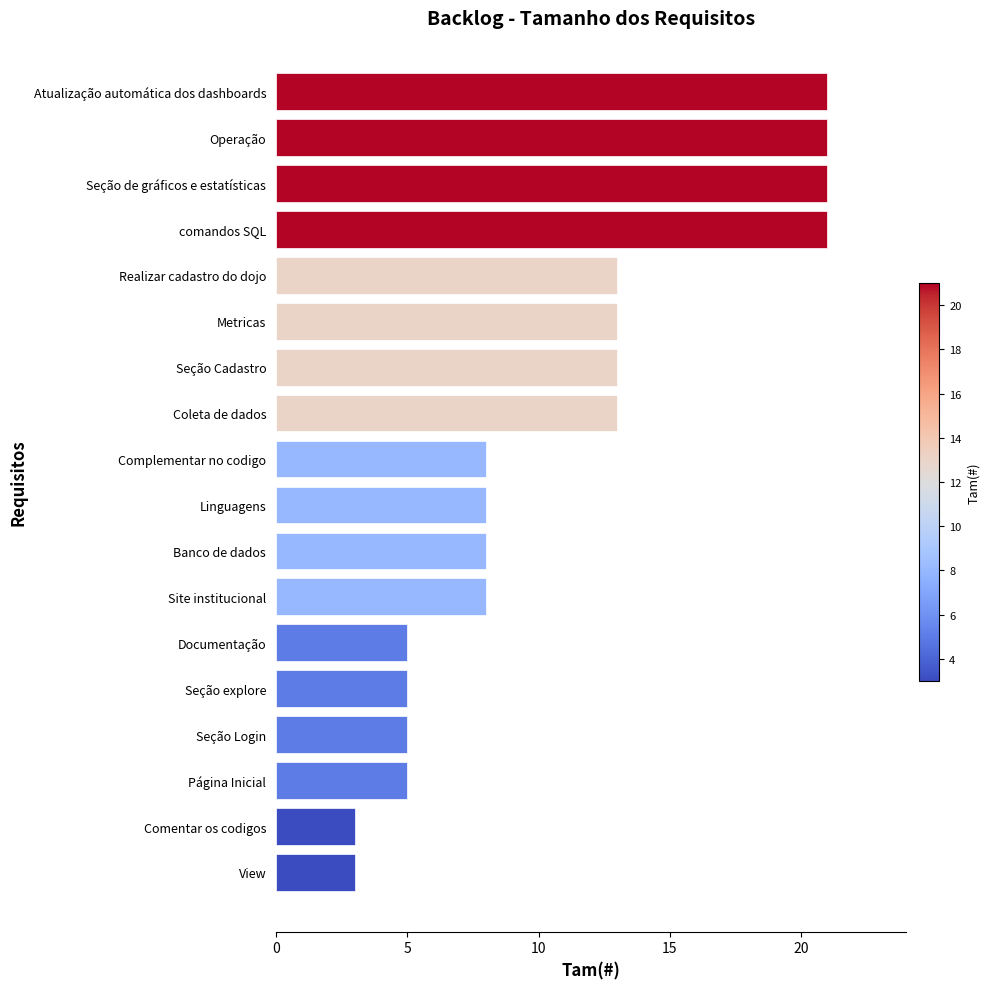

Which has a higher value, Página Inicial or Site institucional?

Site institucional